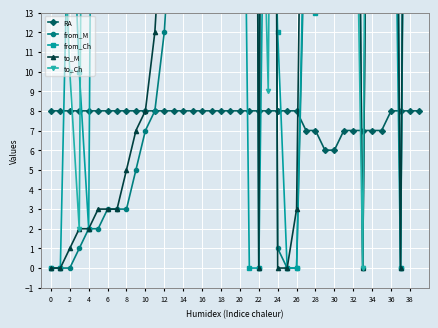

The value of RA at 34 is 12. True or false?

False